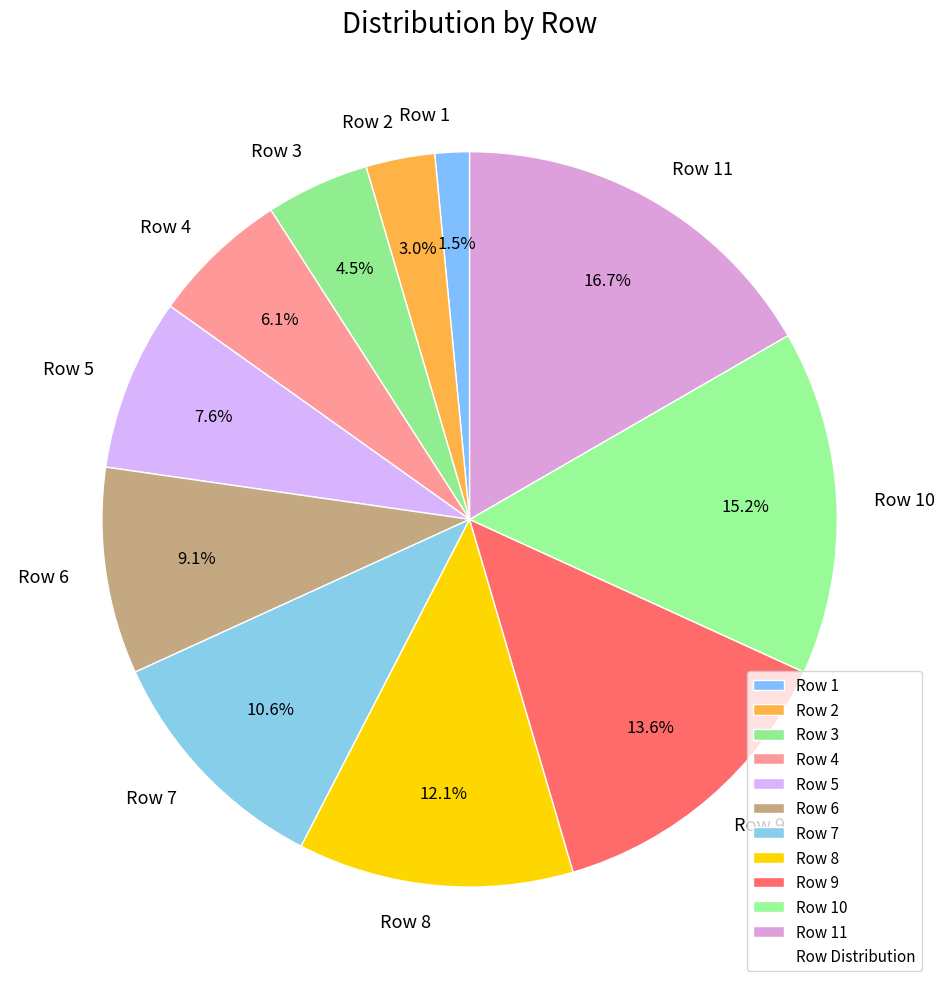

Does Row 5 represent more than half of the total?

No